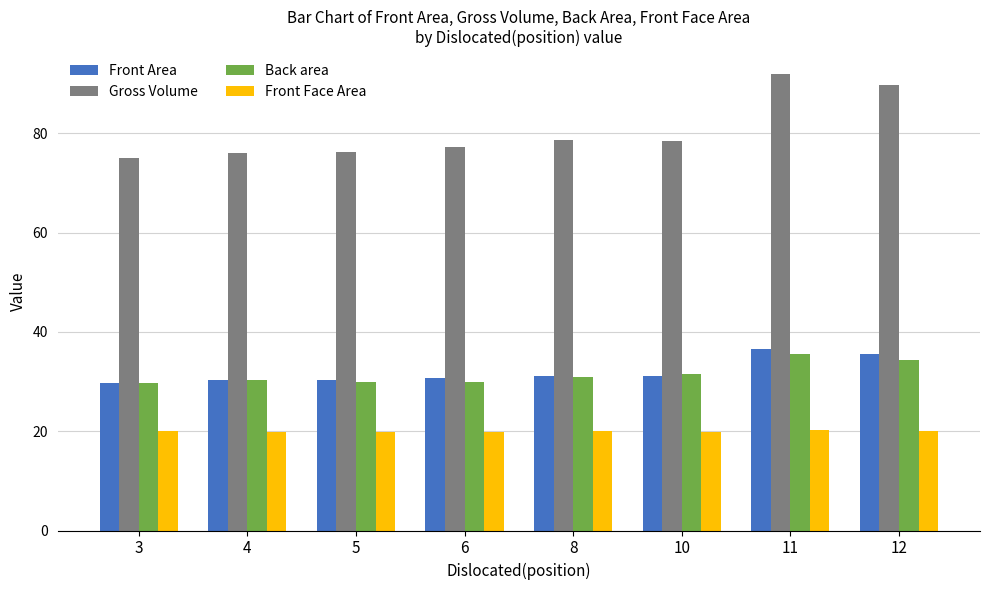

Which series has the largest total across all categories?

Gross Volume